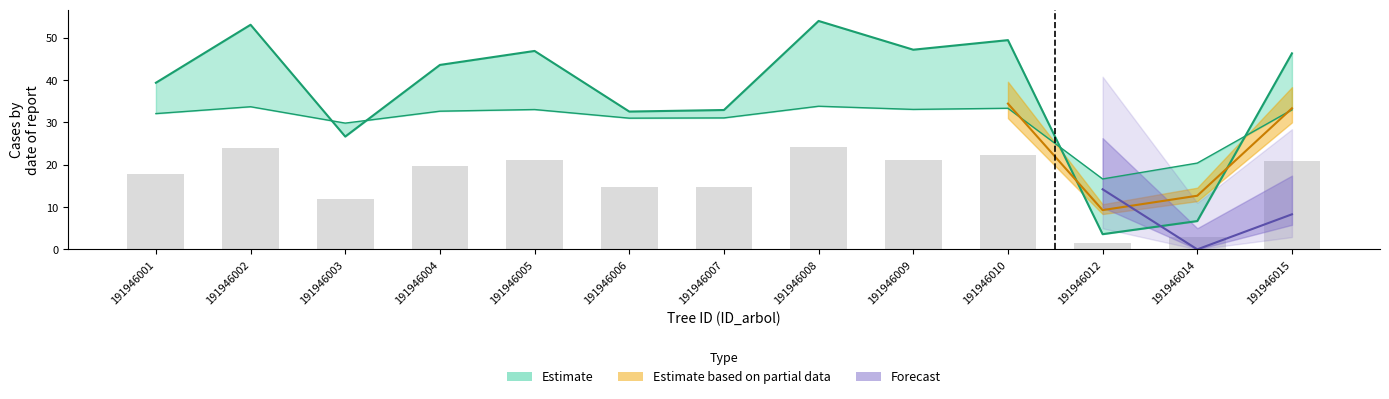

Between 191946014 and 191946003, which is larger?

191946003